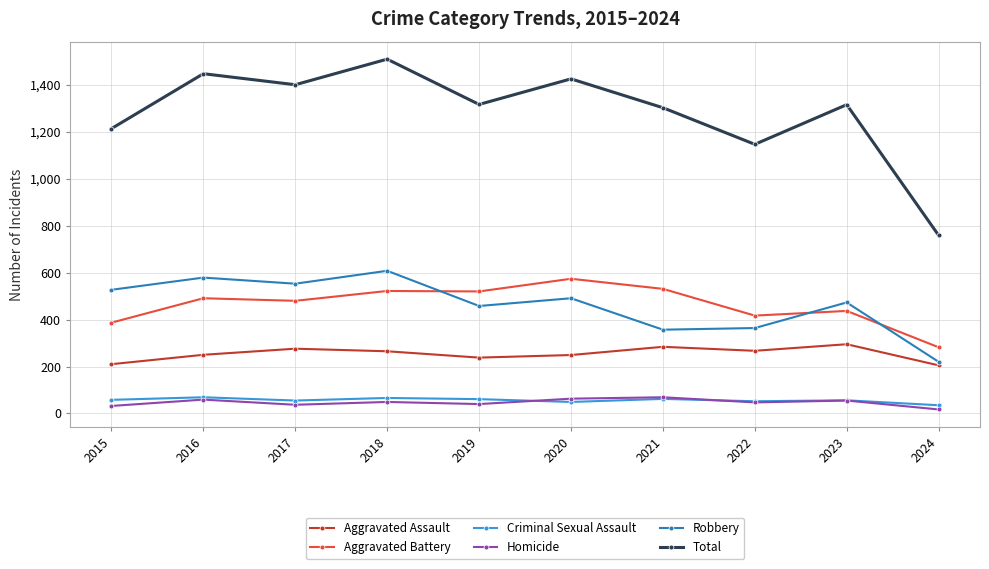

What is the average value of the Total series?

1284